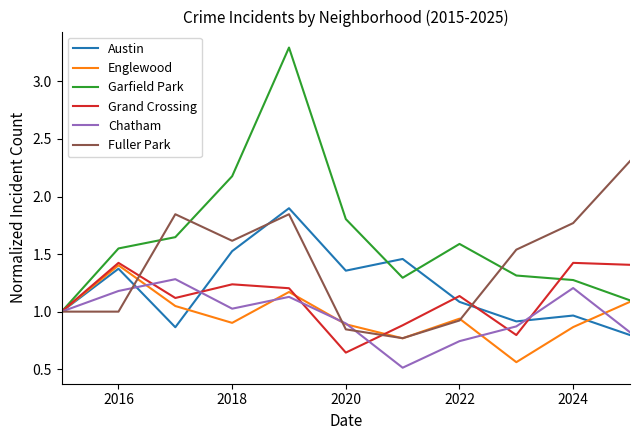

Which series has the largest range (max minus min)?

Garfield Park